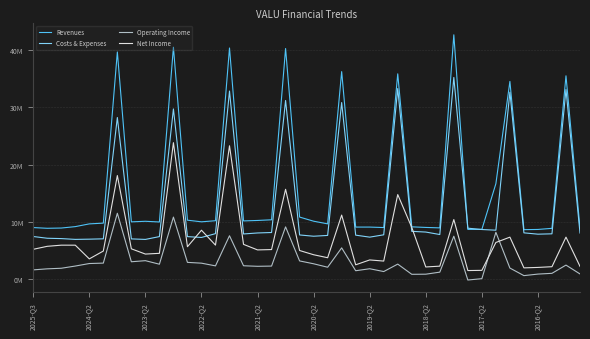

True or false: Operating Income and Costs & Expenses cross at least once.

False